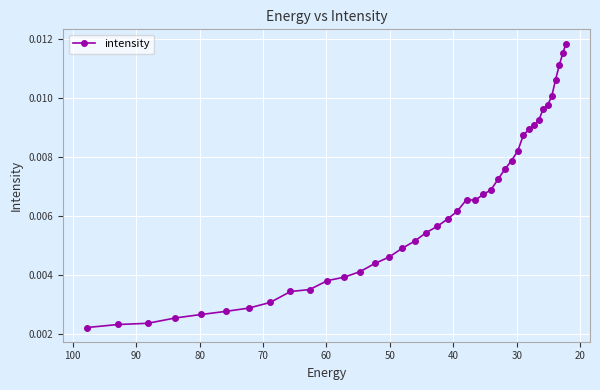

How many values are between 0 and 1?

40